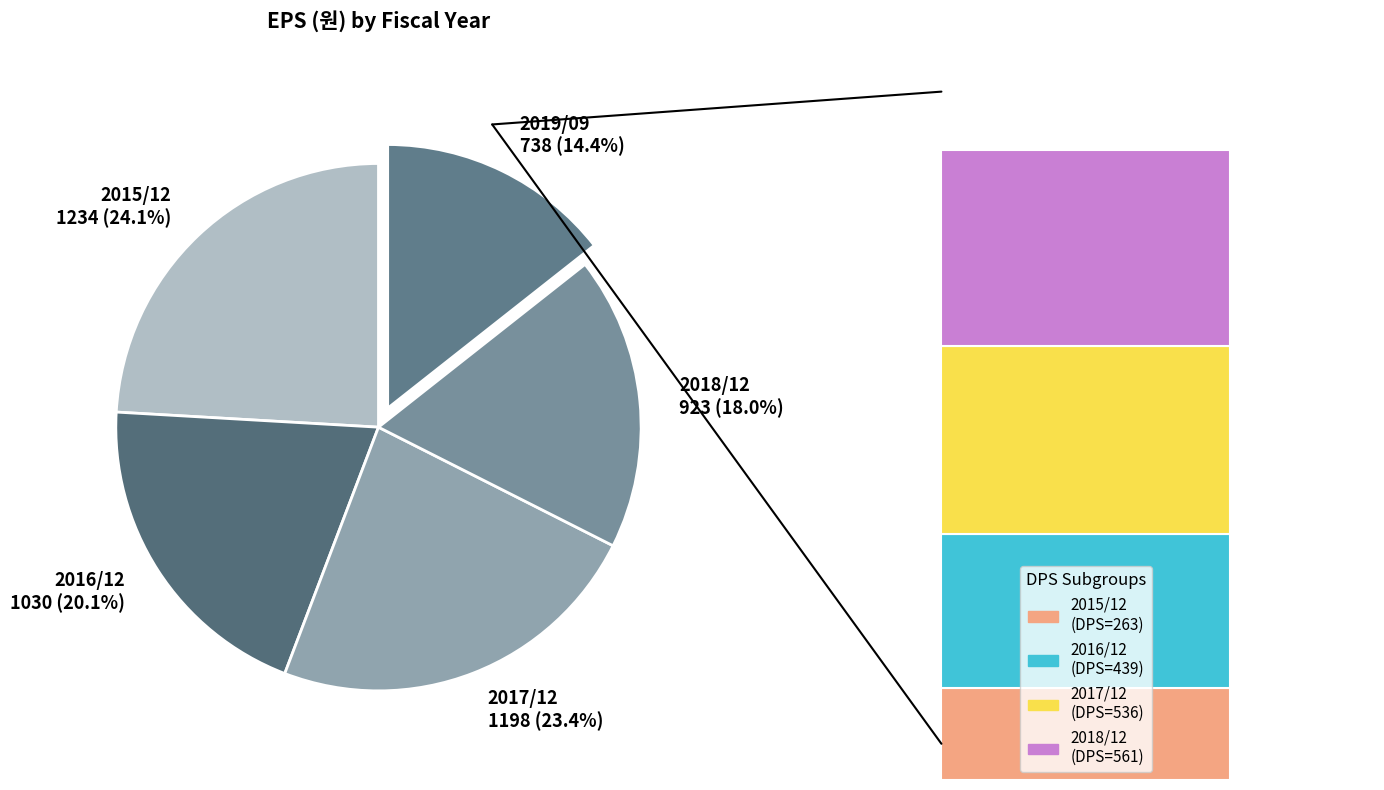

Which category has the biggest portion of the pie?

2015/12